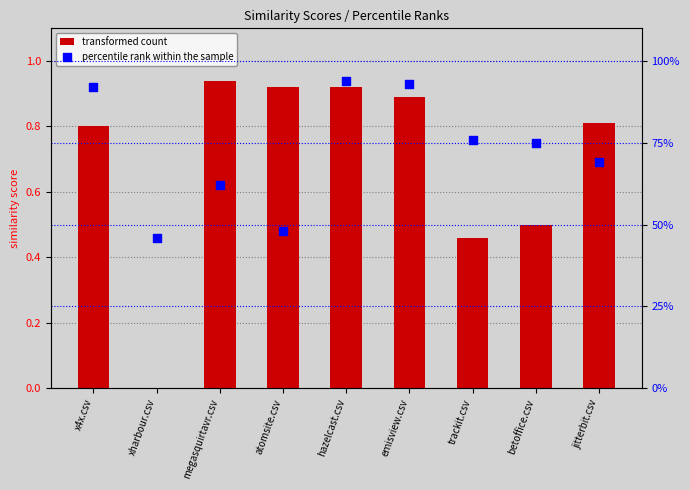

Which series reaches the maximum Y coordinate?

percentile rank within the sample